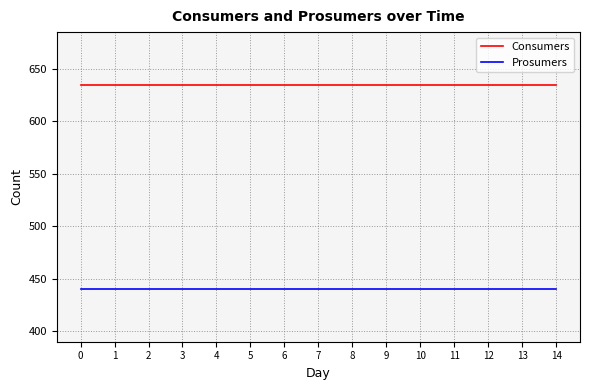

Rank the series at 3 from highest to lowest value.

Consumers, Prosumers